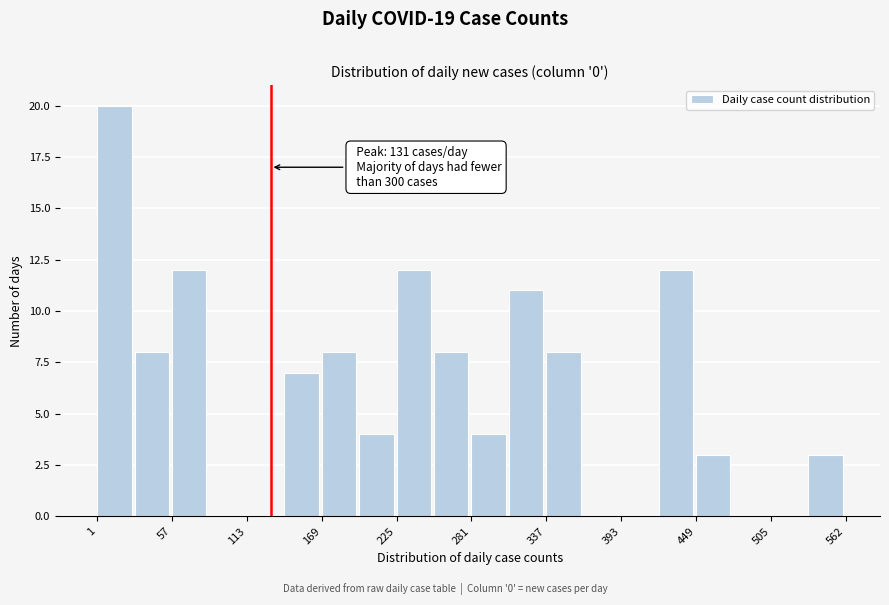

Read against the x-axis, roughly where is the centre of the tallest bar?

10